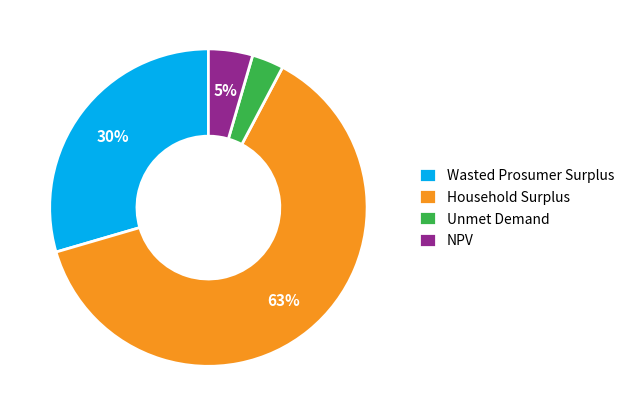

Which slice is the largest?

Household Surplus